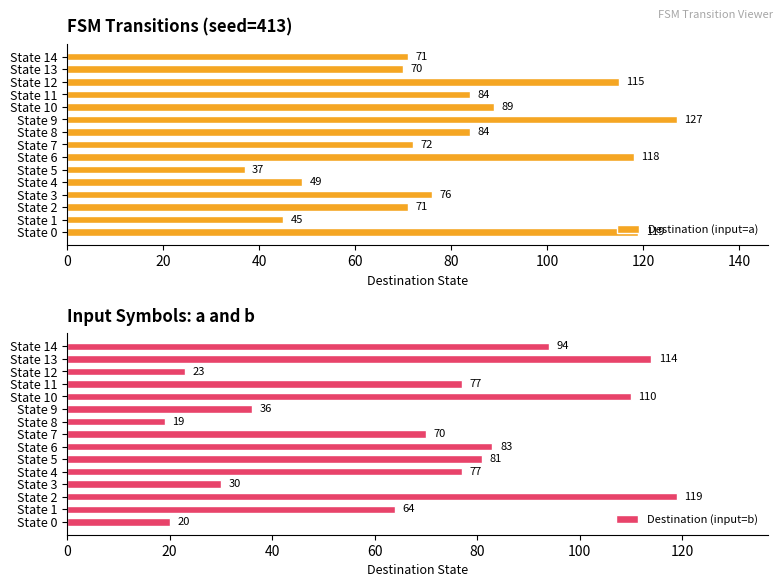

What is the approximate value of Destination (input=a) at State 6, to the nearest 10?

120